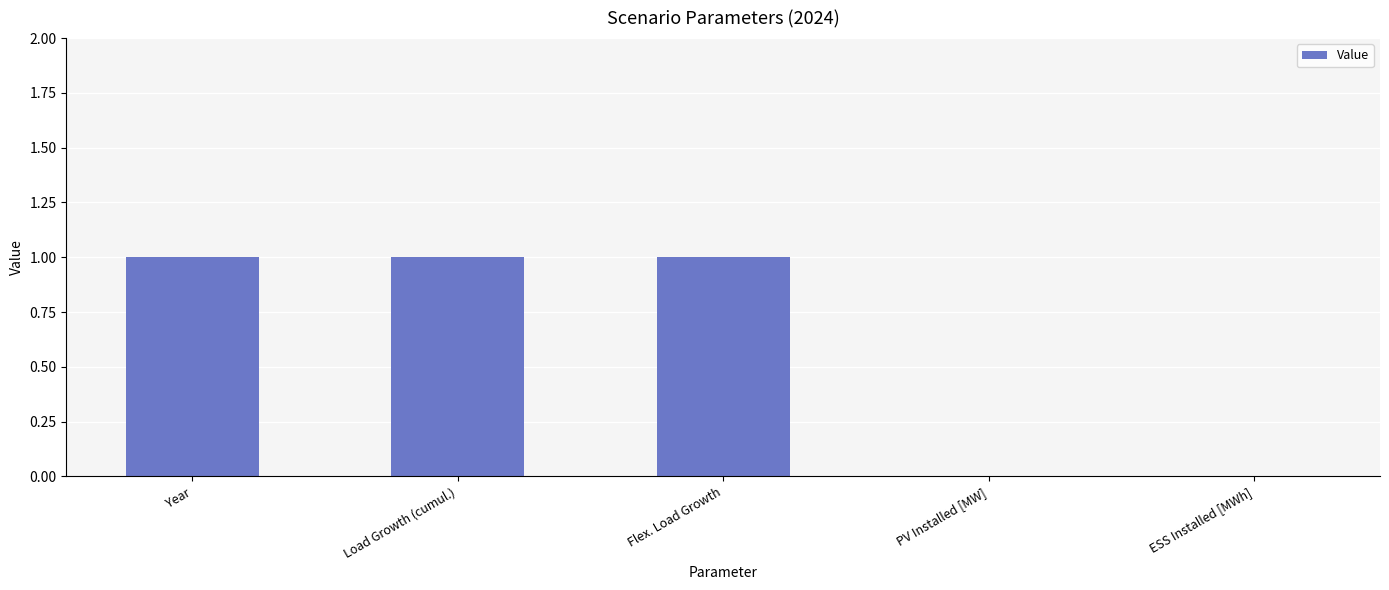

What is the sum of the values at Flex. Load Growth and PV Installed [MW]?

1